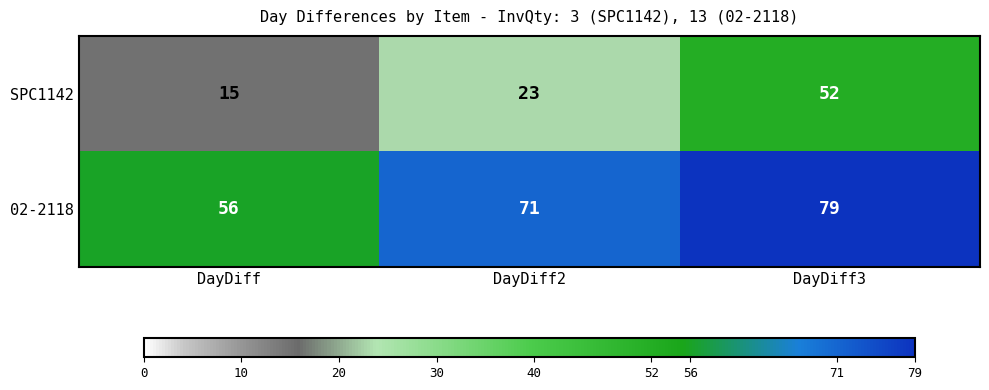

How many 02-2118 values are between 56 and 79?

3